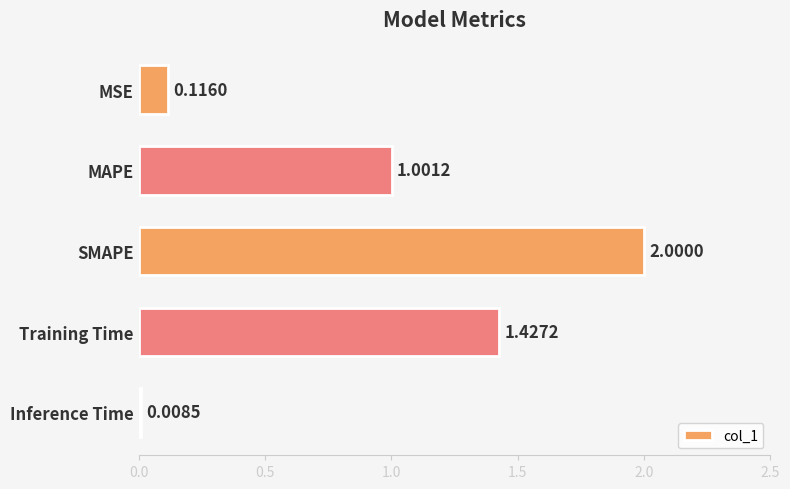

What is the label of the 5th bar from the bottom?

MSE